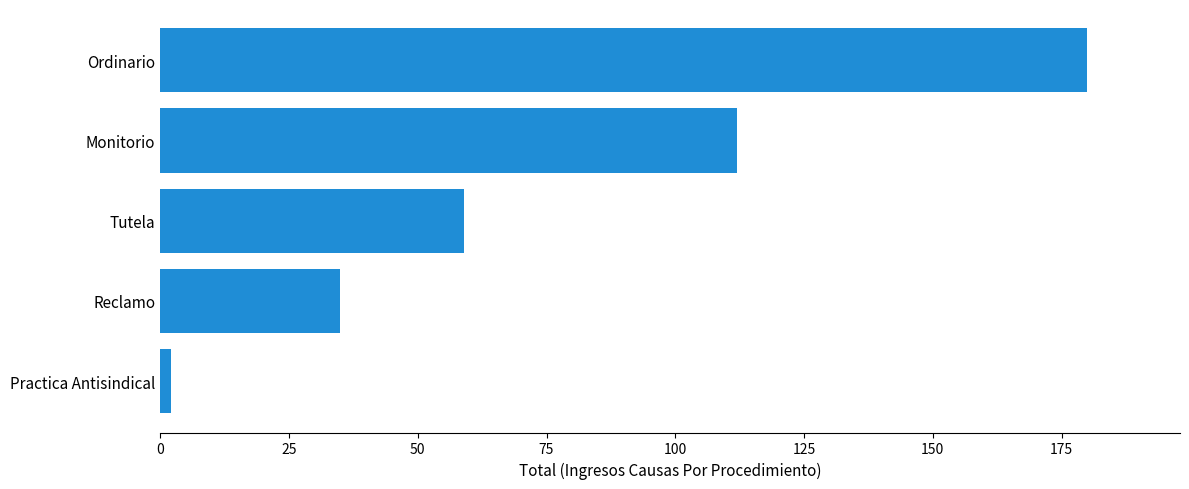

What is the minimum value shown in the chart?

2